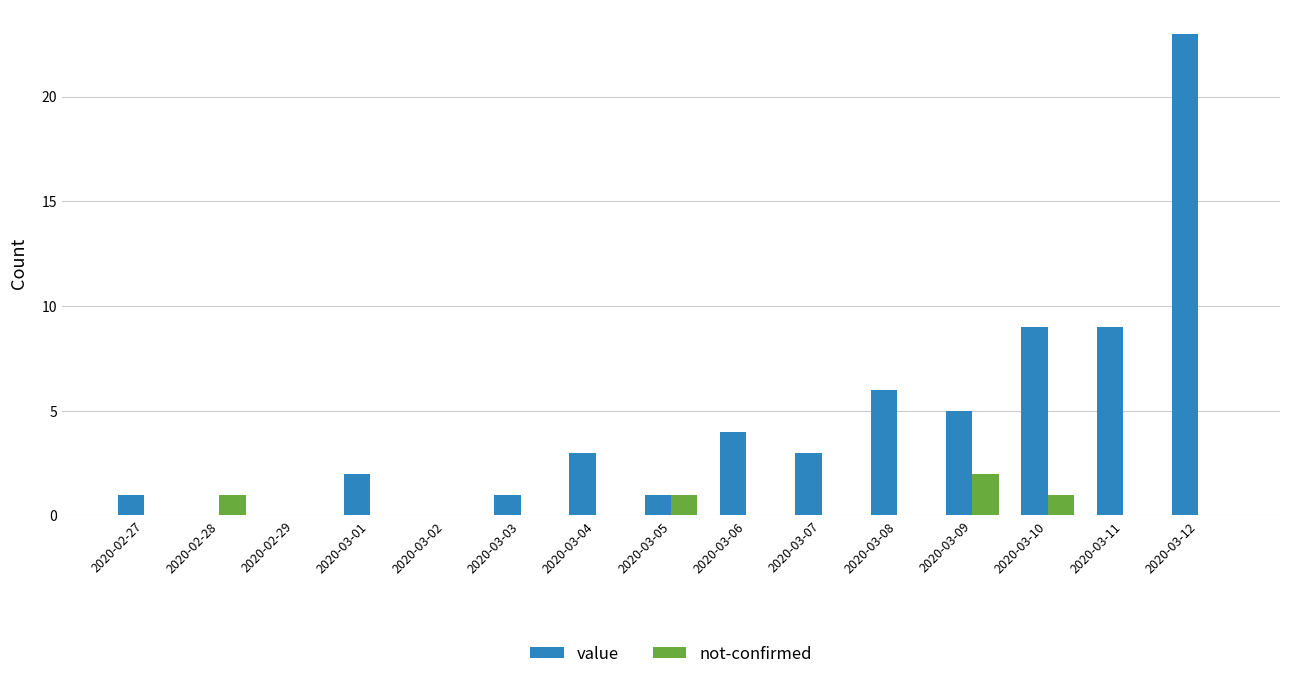

At which category is the sum across all series the highest?

2020-03-12